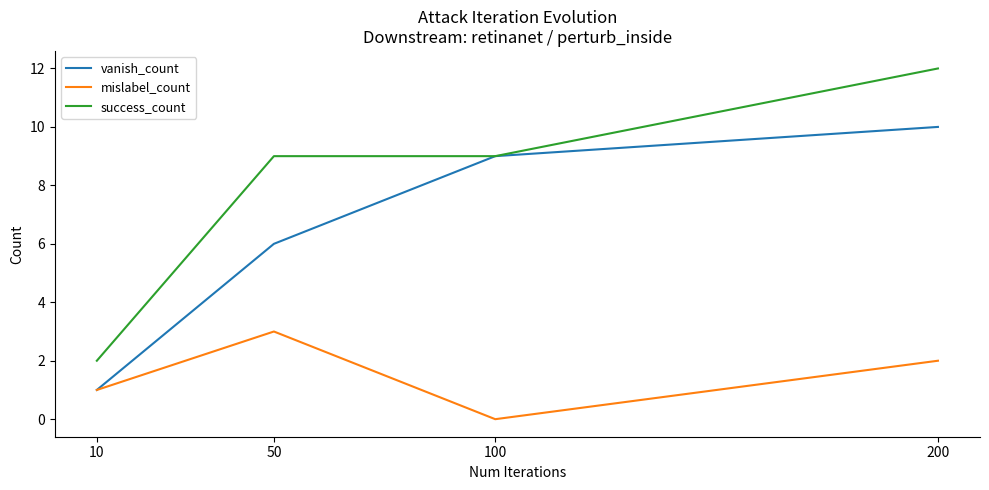

In mislabel_count, how many points are lower than both neighbors (excluding endpoints)?

1